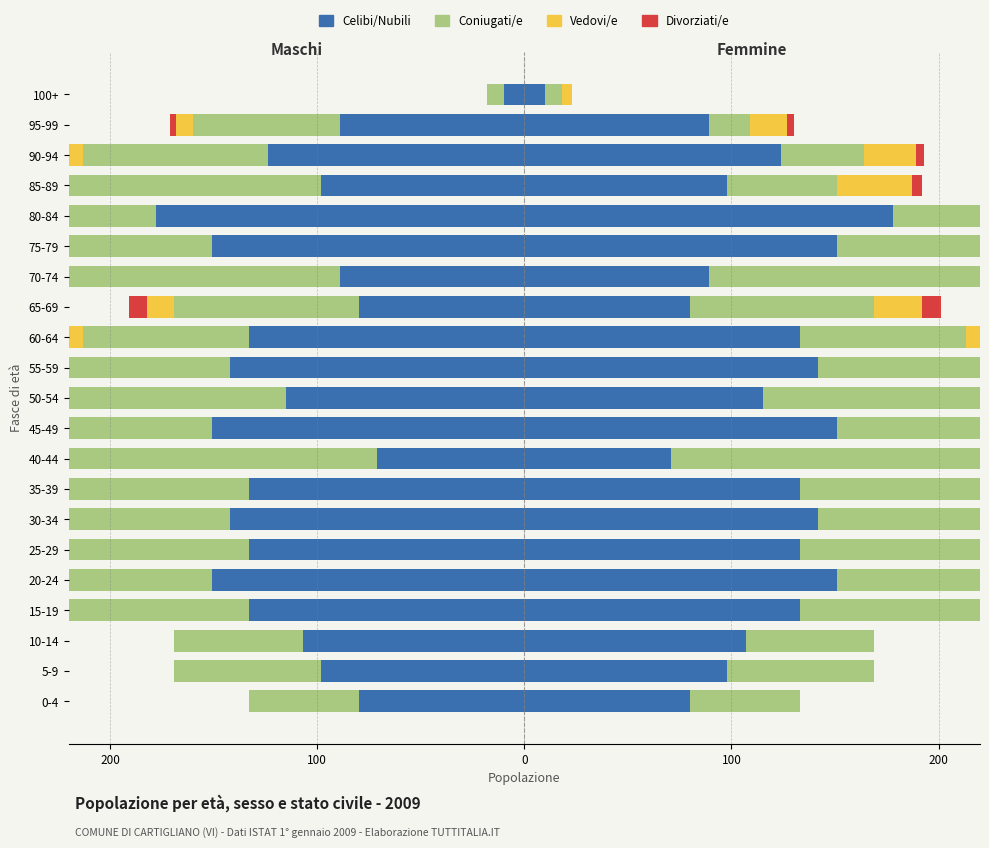

At how many categories does at least one series exceed -212?

21